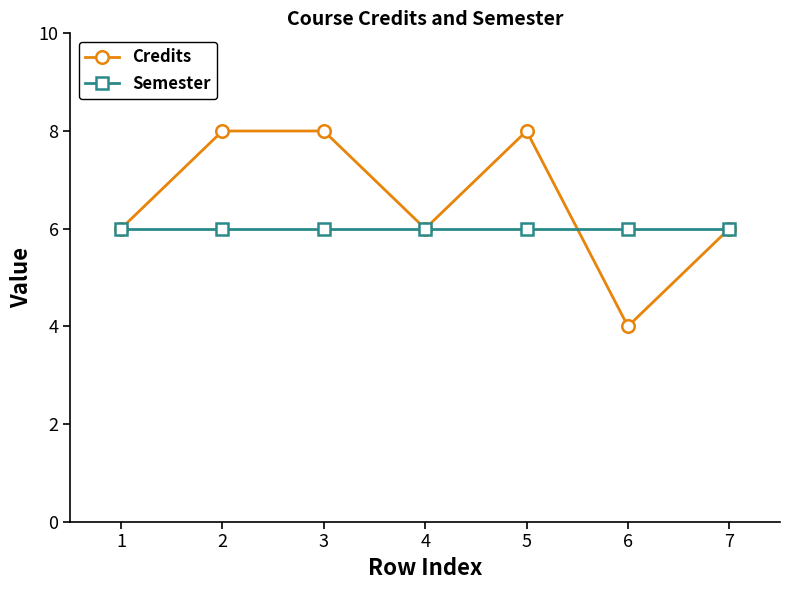

What are all the series names shown in the legend?

Credits, Semester